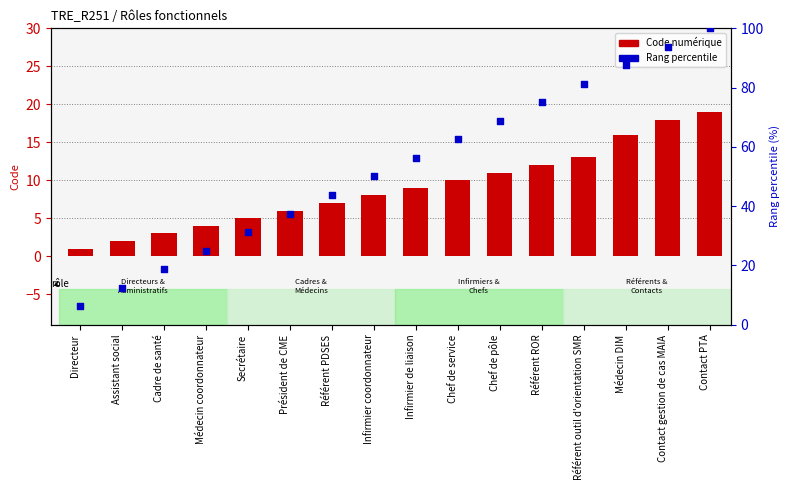

Which series contains the highest Y value?

Rang percentile